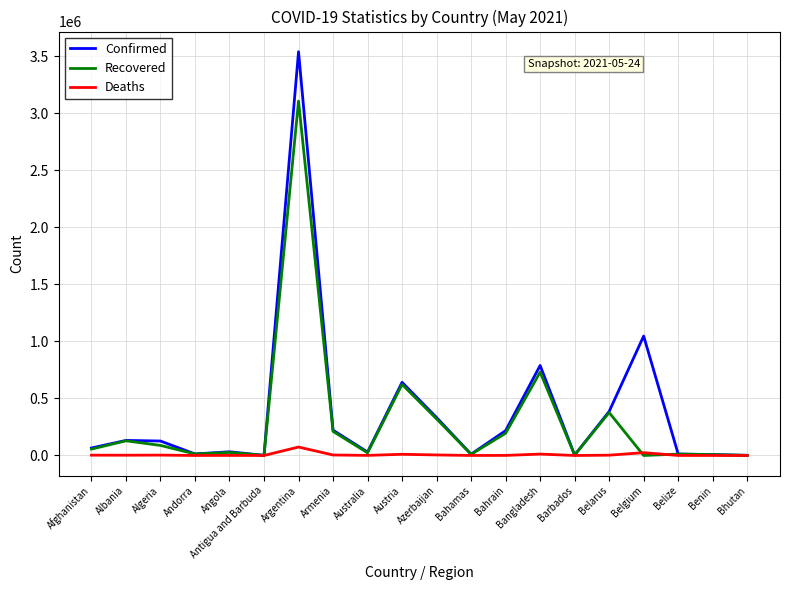

What is the maximum value for Recovered?

3106949